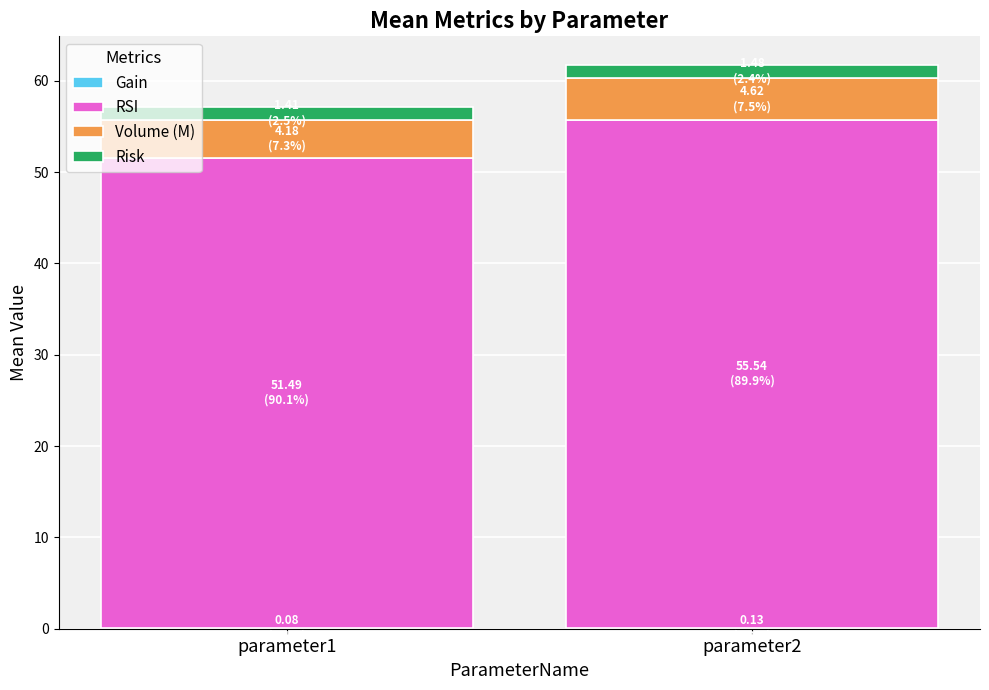

How many series are shown in this chart?

4